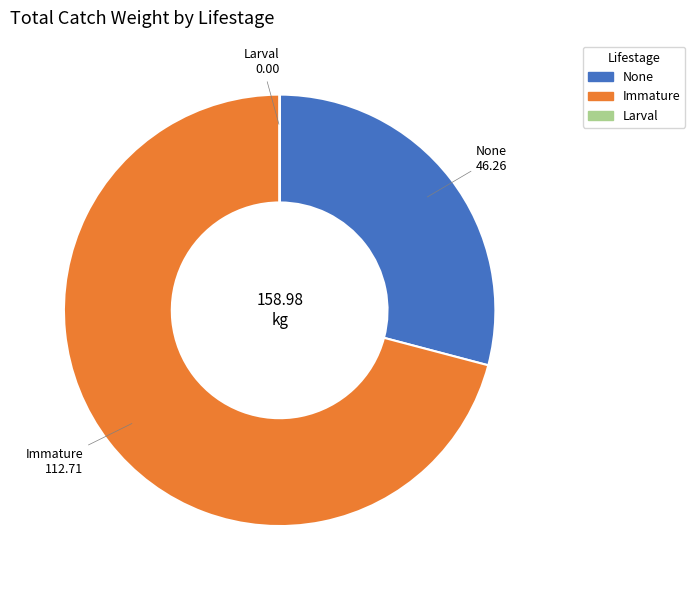

Is there any slice that represents more than half of the pie?

Yes